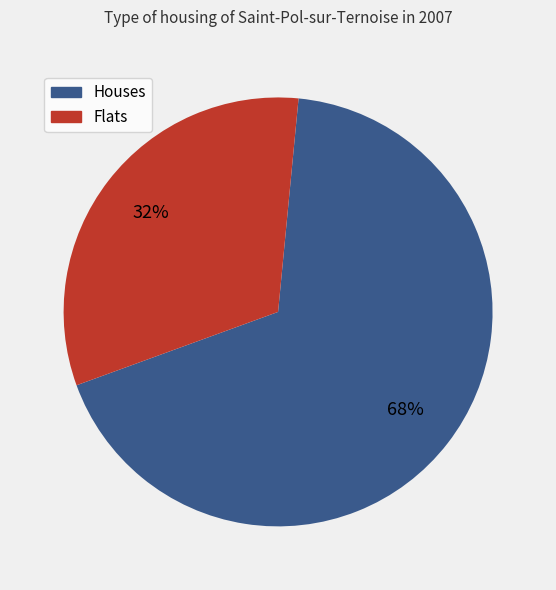

Does any single category account for the majority?

Yes